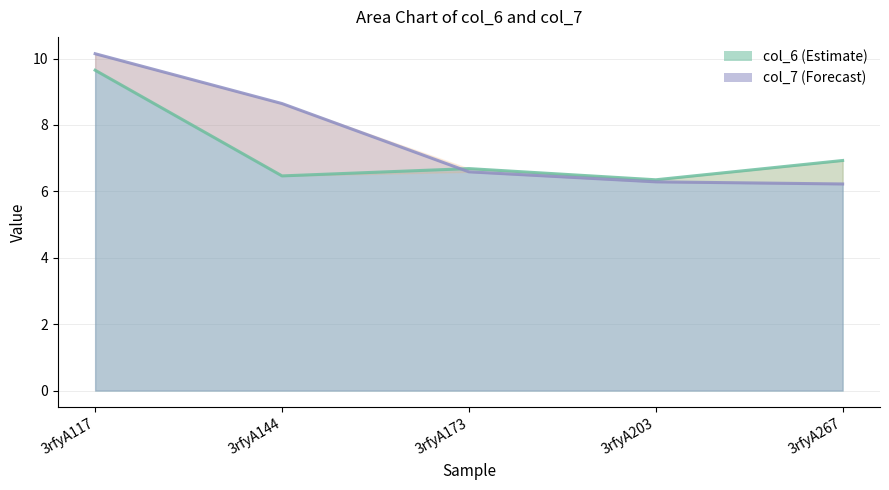

How many lines are shown in the chart?

2